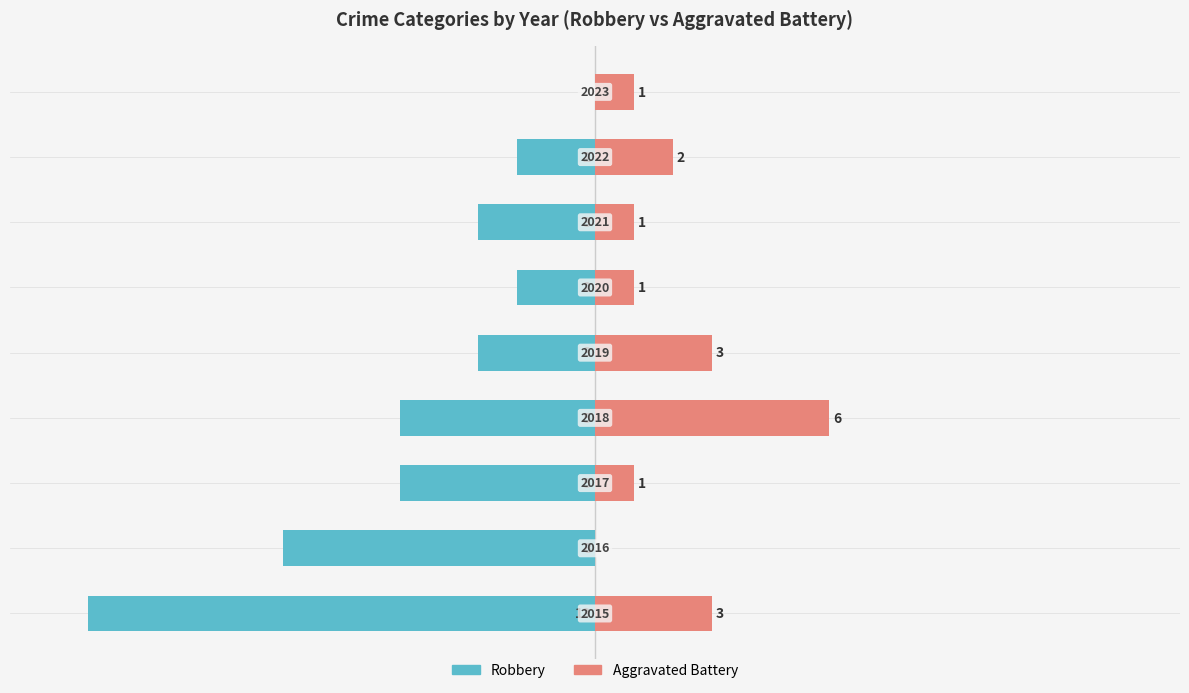

How many bars are there in each group?

2